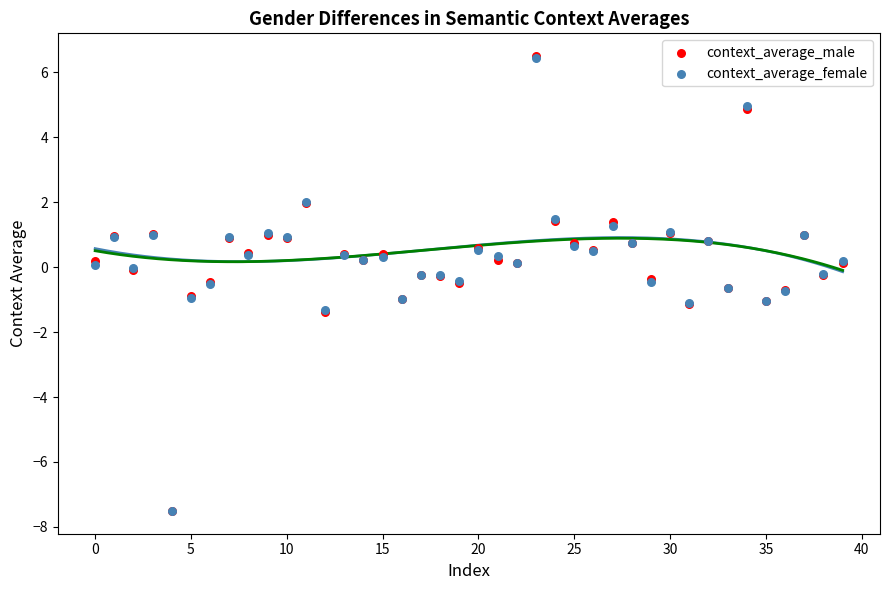

What are all the series names shown in the legend?

context_average_male, context_average_female